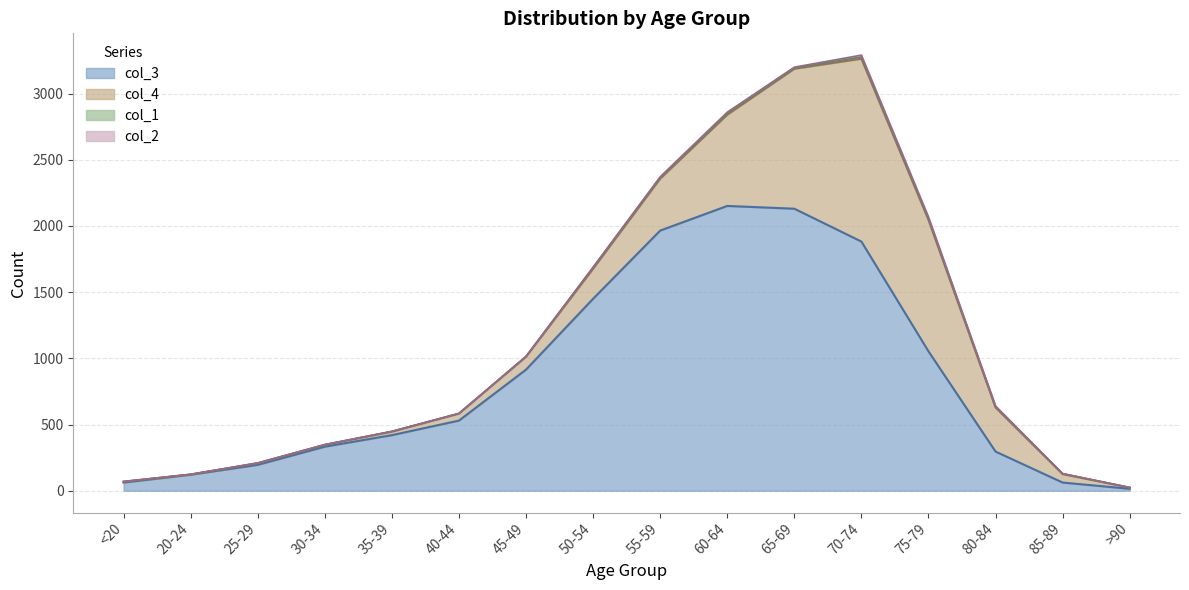

At how many categories does at least one series exceed 1945?

3